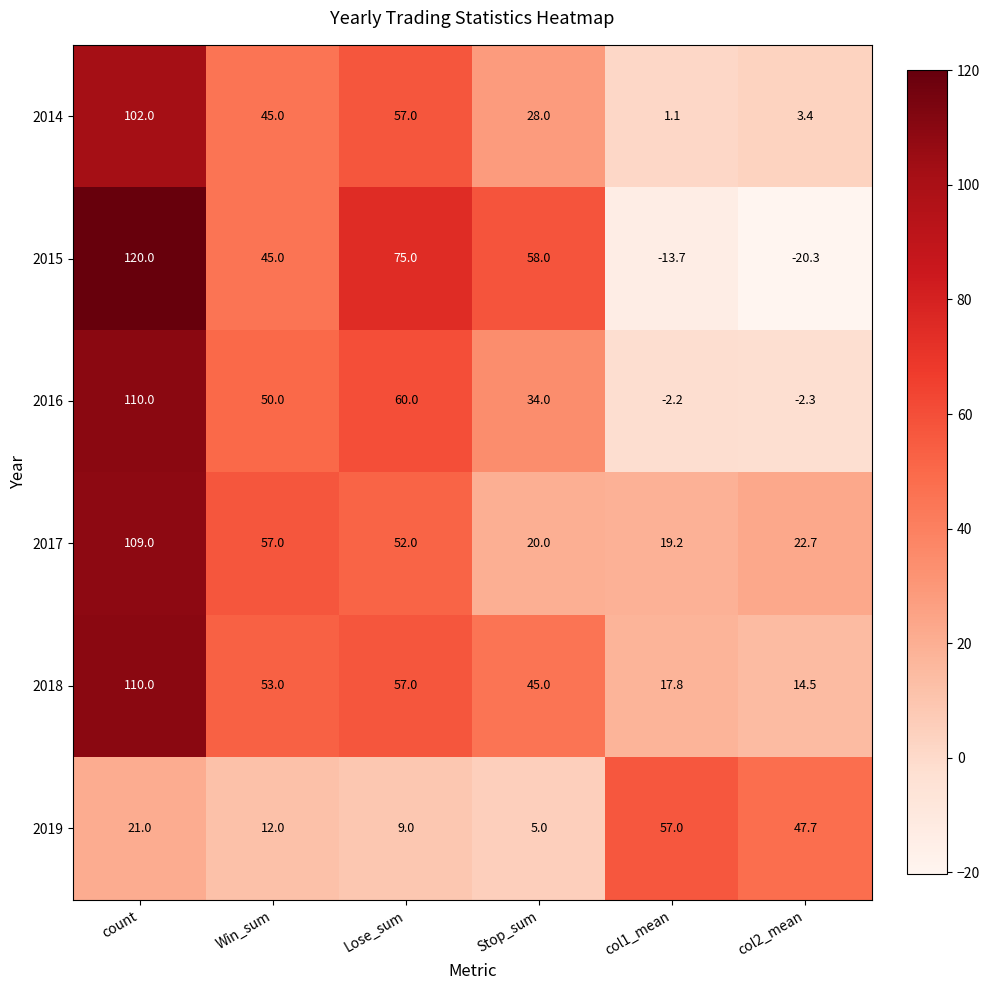

Which series has the largest total across all categories?

2018